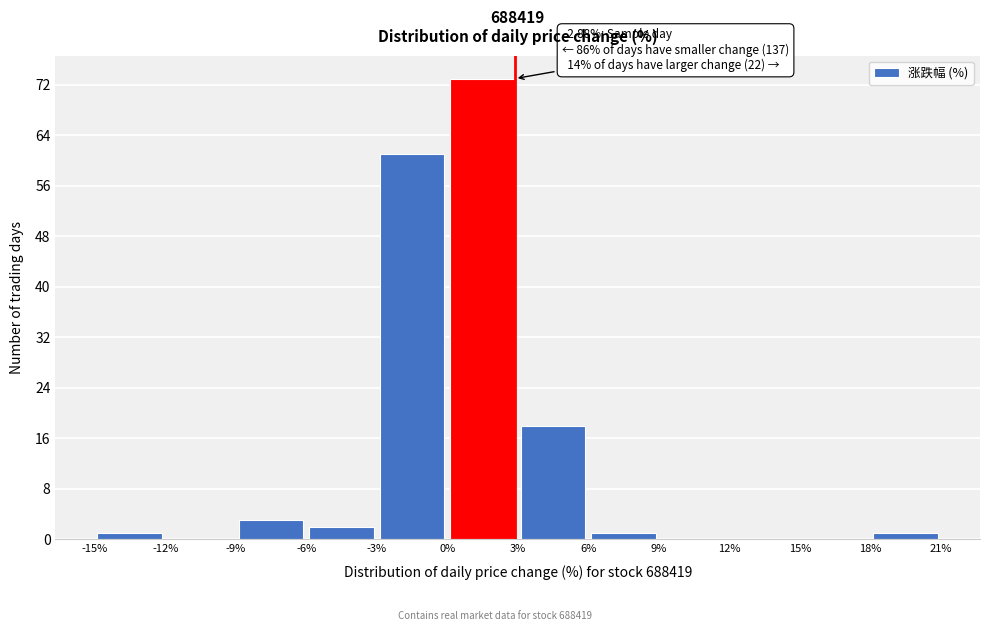

Which range on the x-axis has the tallest bar?

0% to 3%